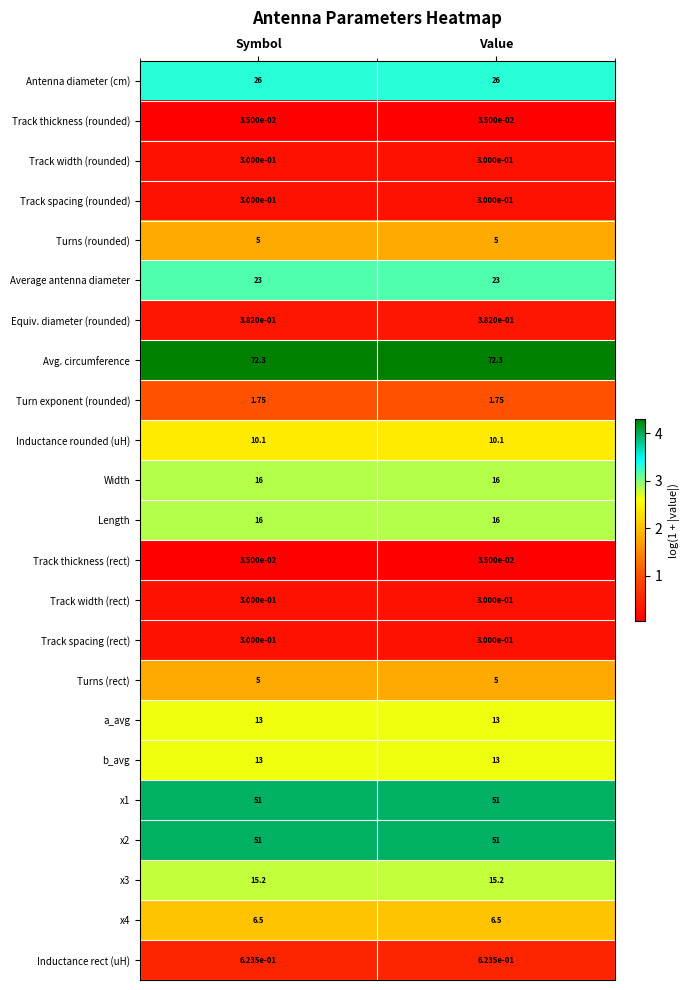

Is the value of Average antenna diameter at Value greater than the value of a_avg at Value?

Yes